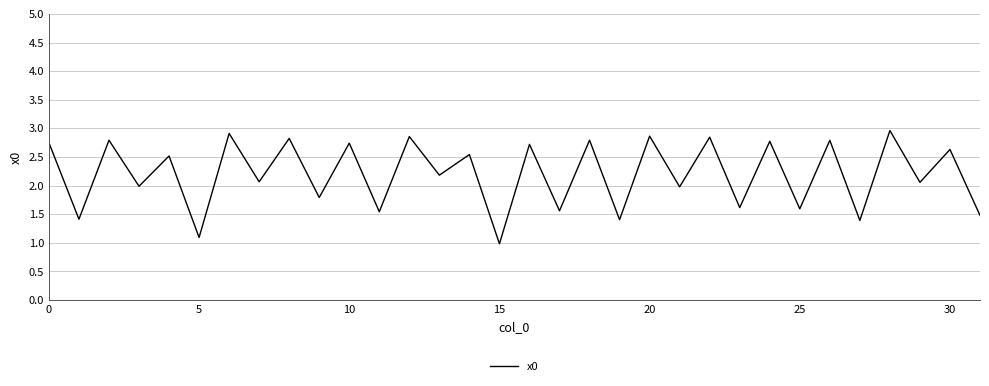

How many distinct data groups are displayed?

1